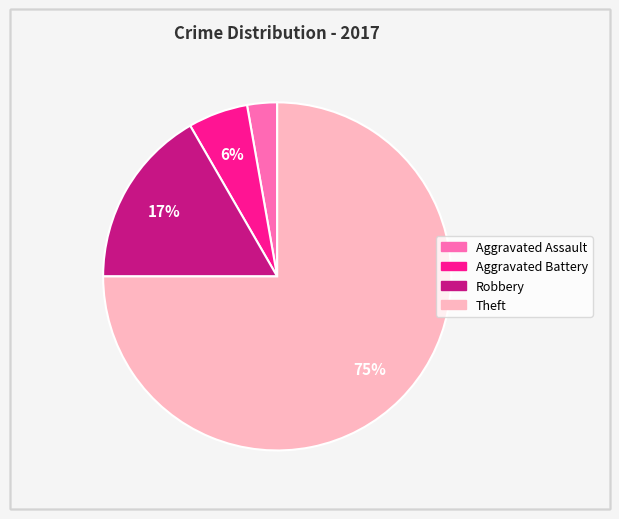

What is the smallest slice in the pie chart?

Aggravated Assault